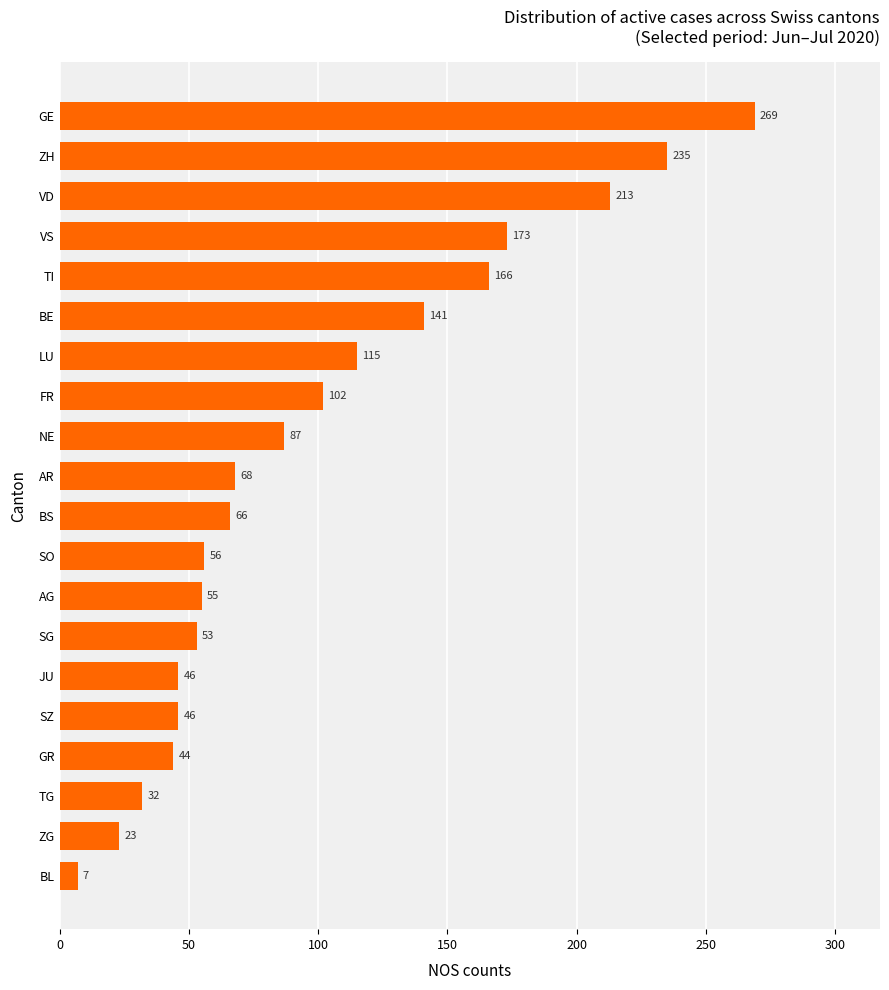

How many data points are less than 68?

10